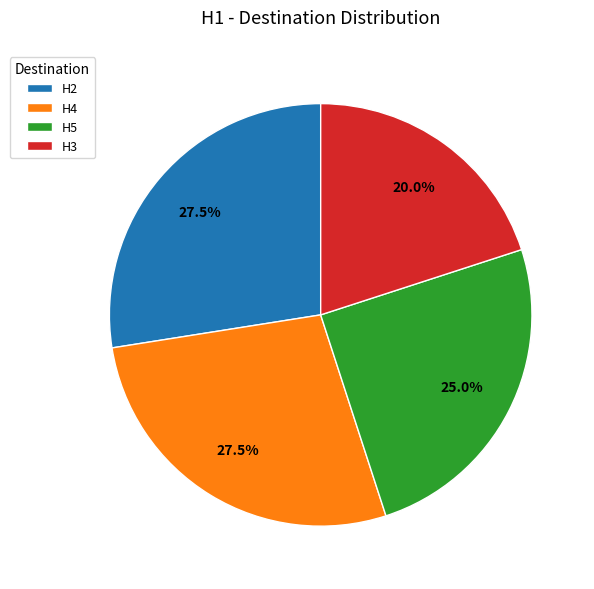

To the nearest percent, what is the average slice percentage?

25%